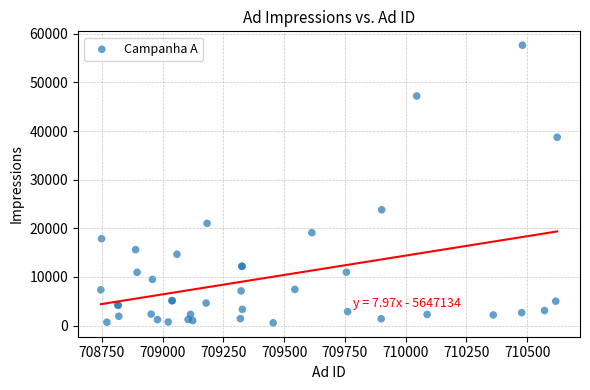

What Y value in the scatter plot is closest to 29112?

23817